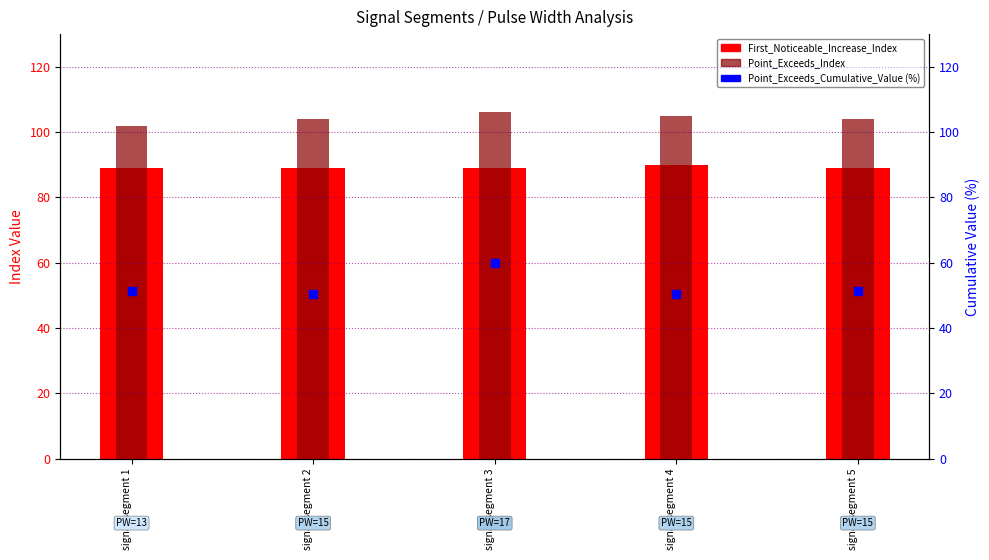

At how many categories does at least one series exceed 56?

5